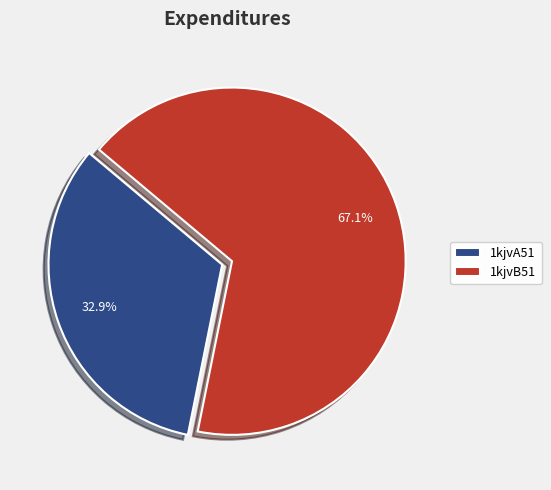

Is it true that 1kjvB51 is 81% of the pie?

False